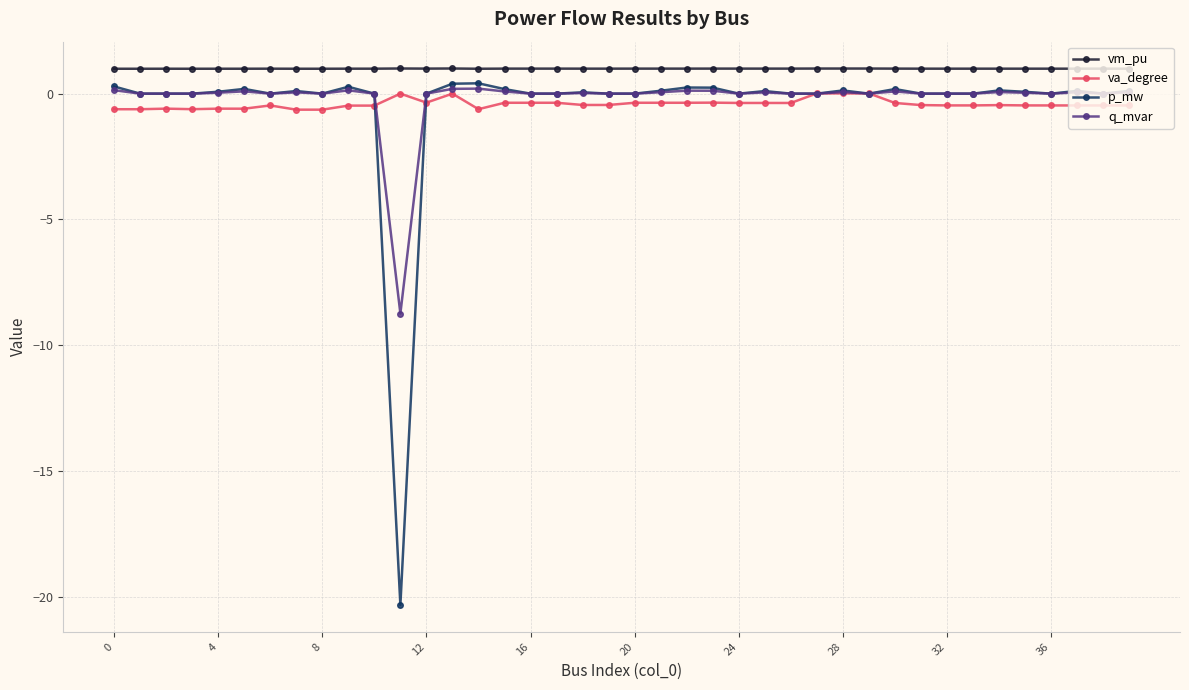

True or false: va_degree and vm_pu cross at least once.

False